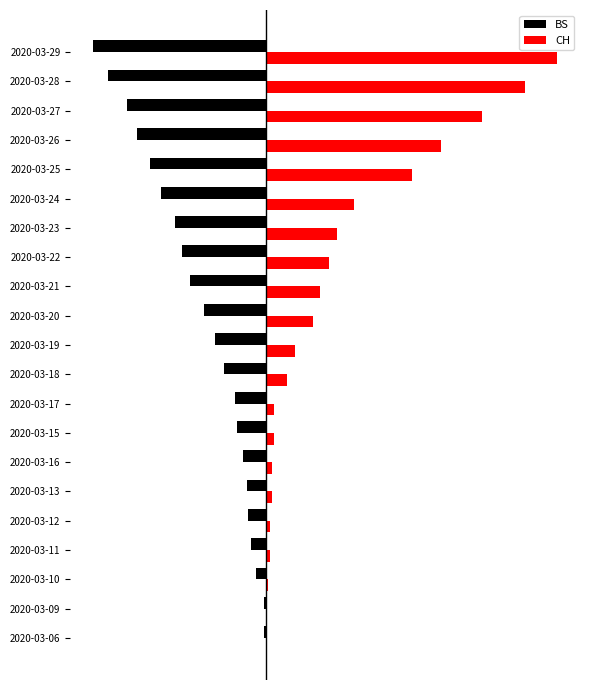

Where does the BS series first go above -128?

2020-03-06